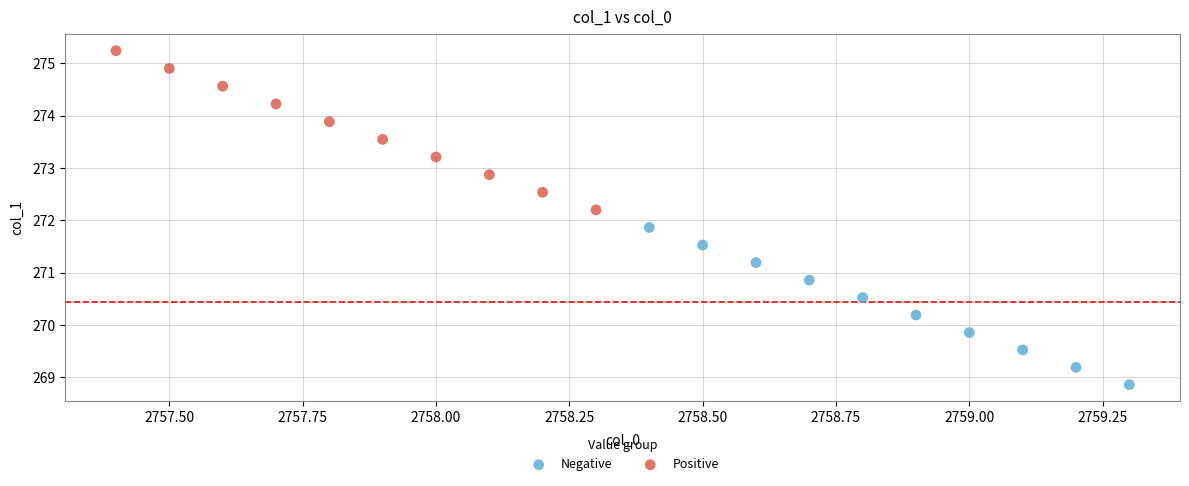

Which series contains the lowest Y value?

Negative